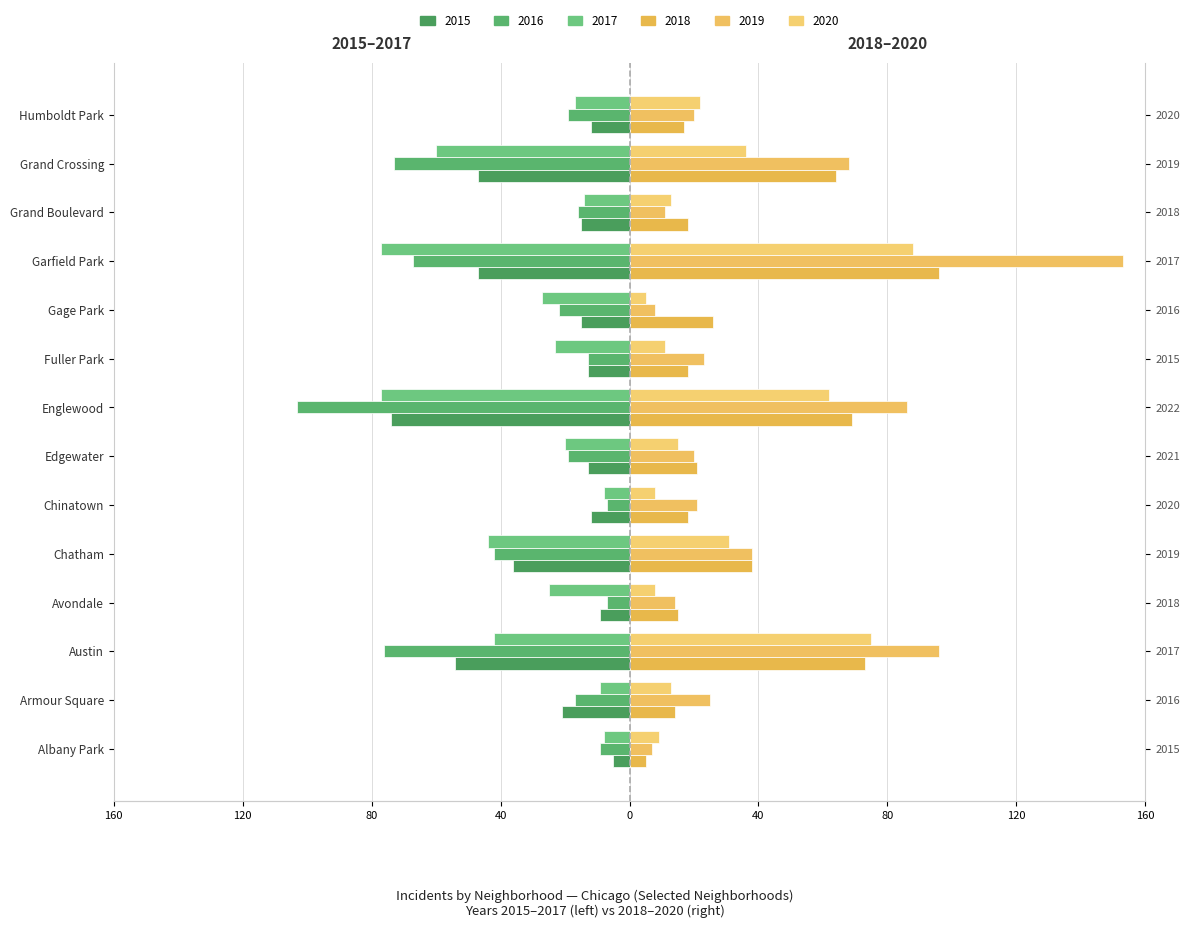

Which series changed the most between Austin and Englewood?

2017